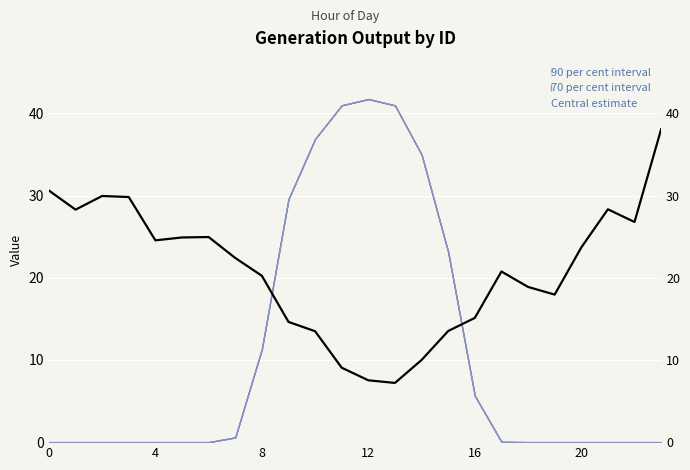

Which category has the lowest value across all series?

13